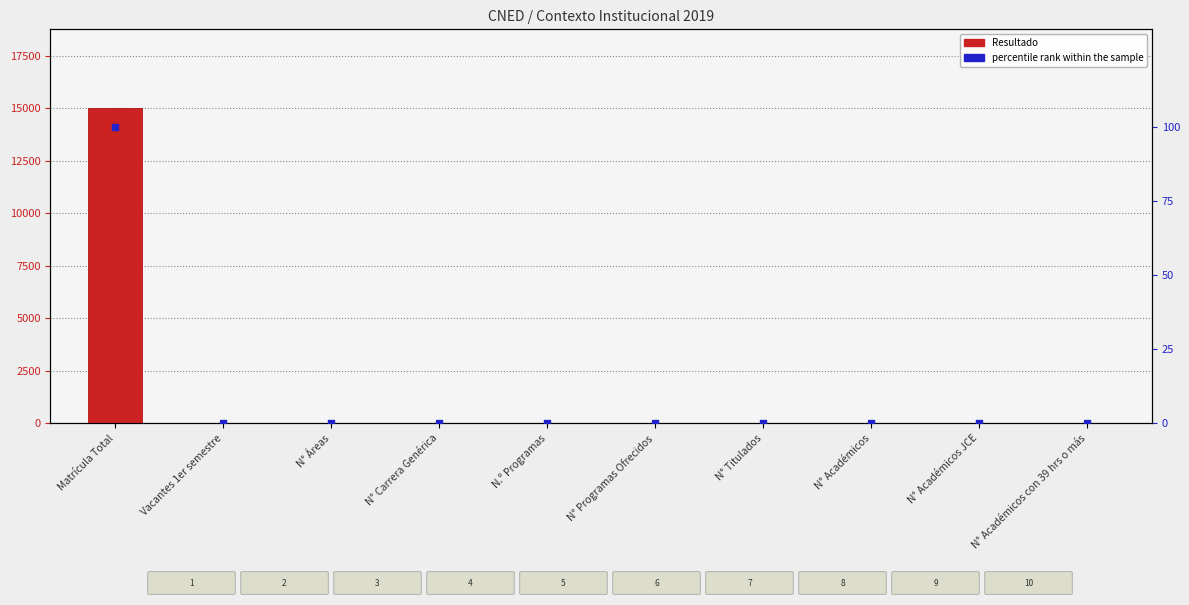

What is the total value across all series at Matrícula Total?

15100